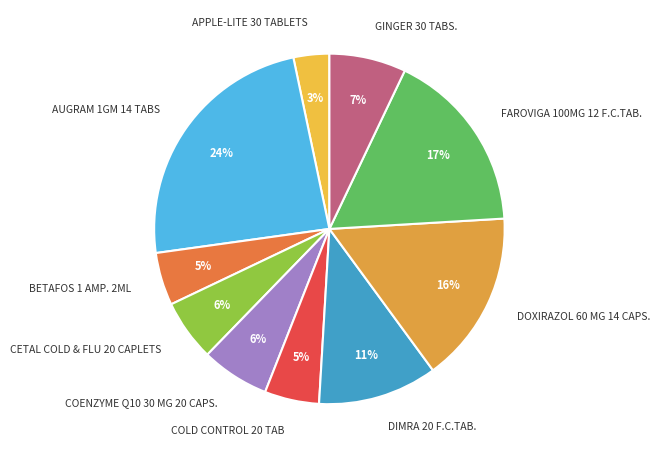

What is the largest slice in the pie chart?

AUGRAM 1GM 14 TABS